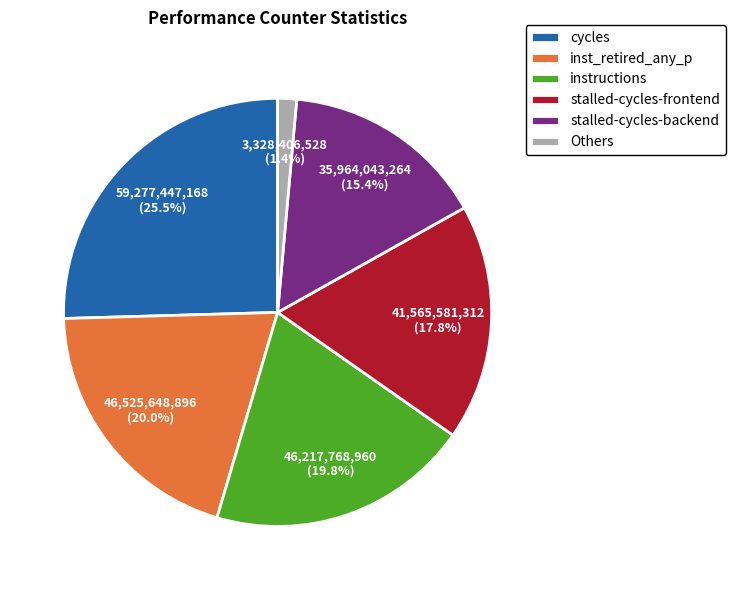

Which has a higher value, stalled-cycles-backend or instructions?

instructions